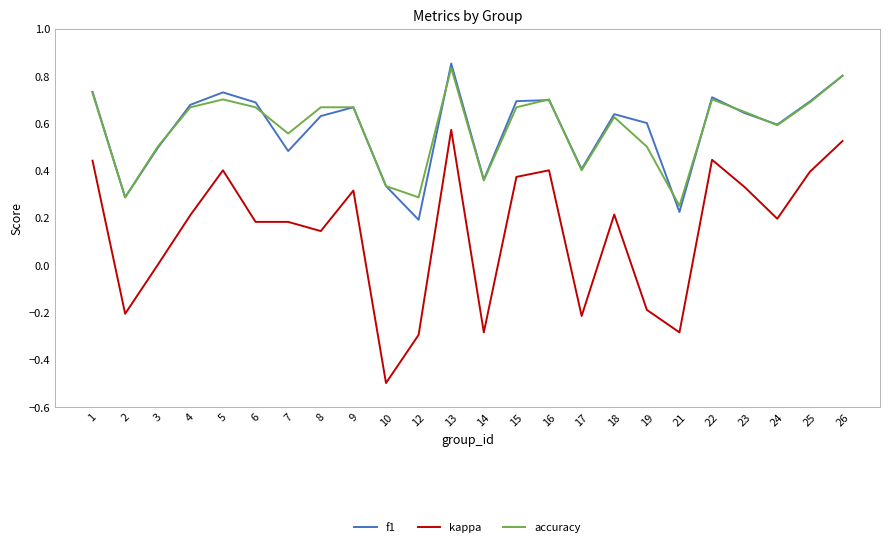

The kappa series shows 0.2 at 24. True or false?

True